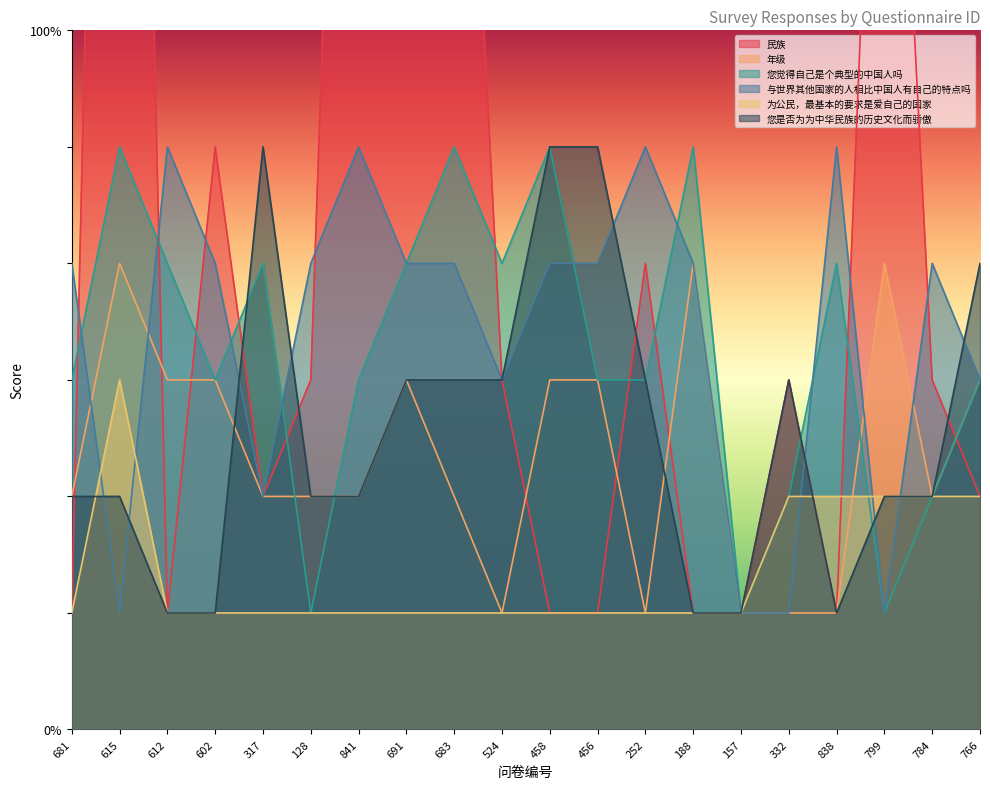

The value of 为公民，最基本的要求是爱自己的国家 at 252 is 1. True or false?

True